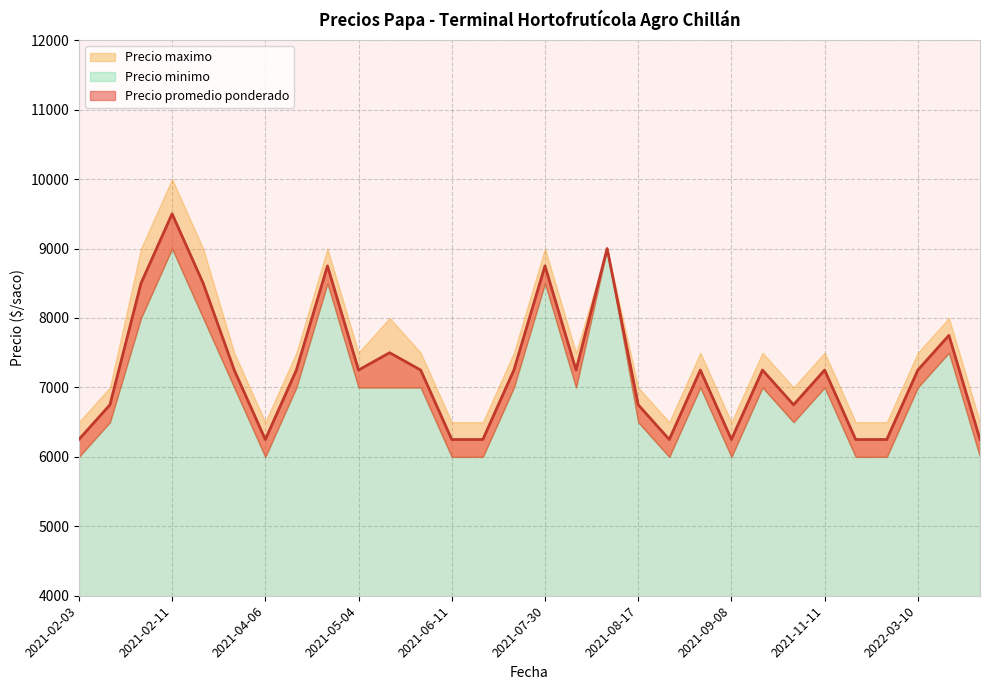

At which category is the sum across all series the highest?

2021-02-11